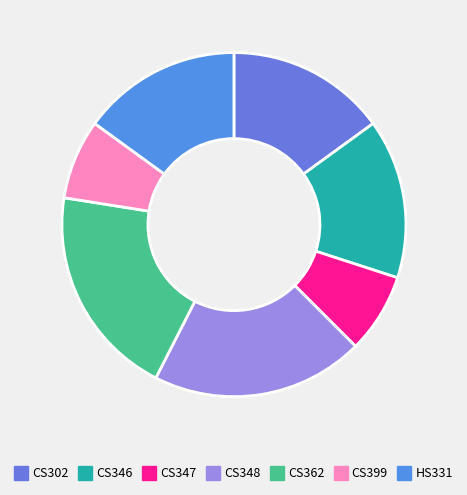

How many segments does this pie chart have?

7